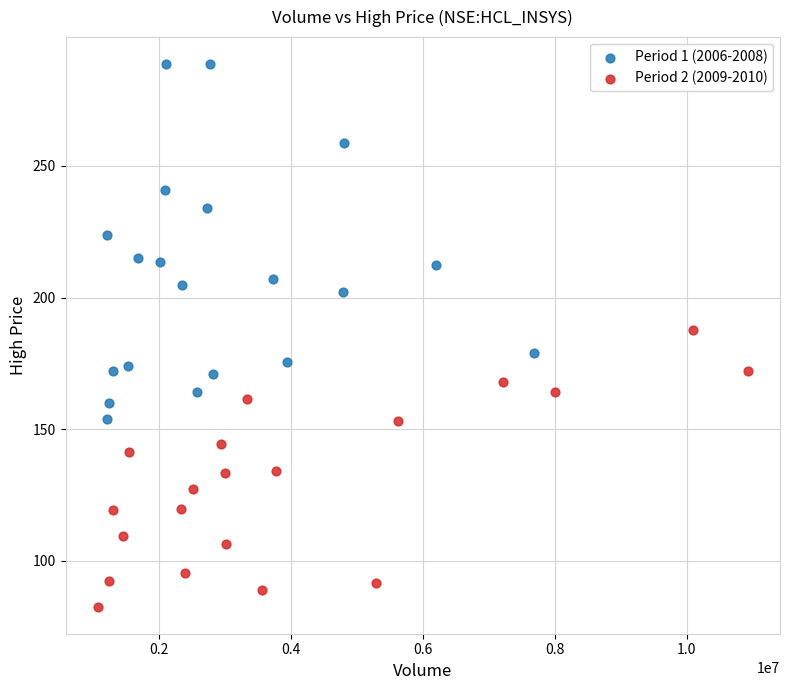

Which series has the largest Y range (max minus min)?

Period 1 (2006-2008)